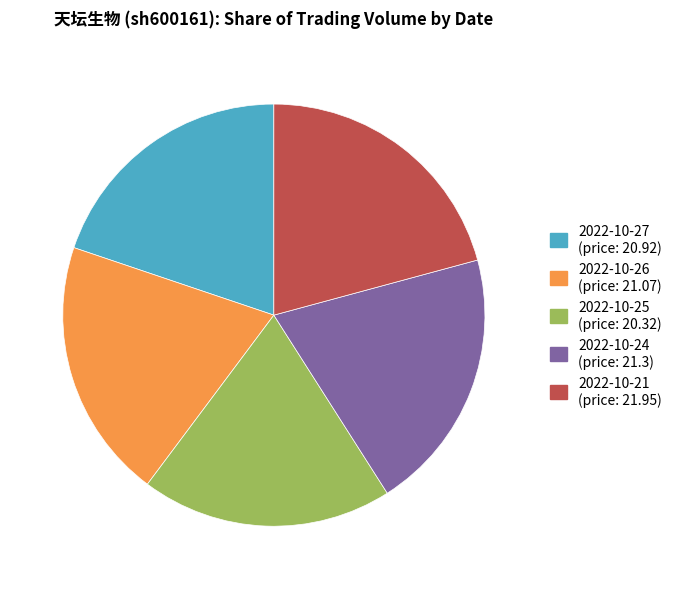

Is there a majority slice in this chart?

No